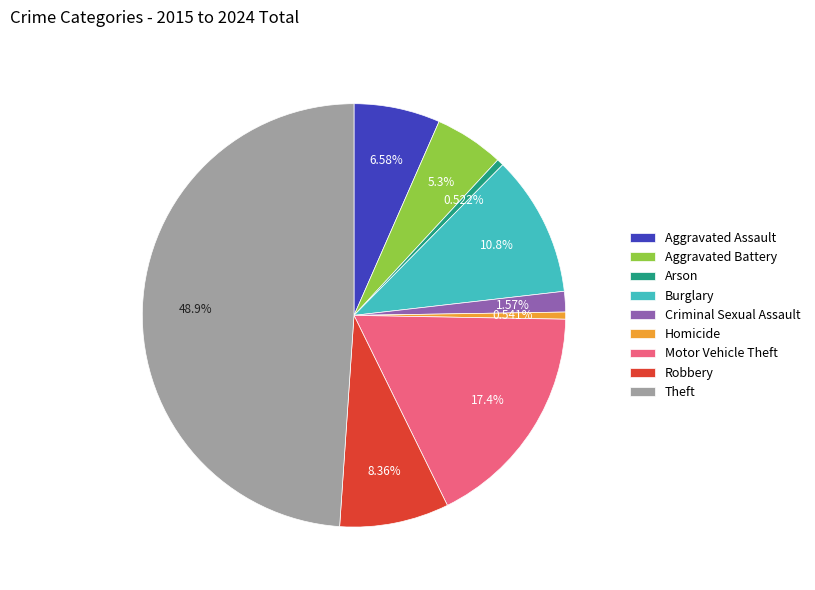

What percentage is the Theft slice, to the nearest percent?

49%